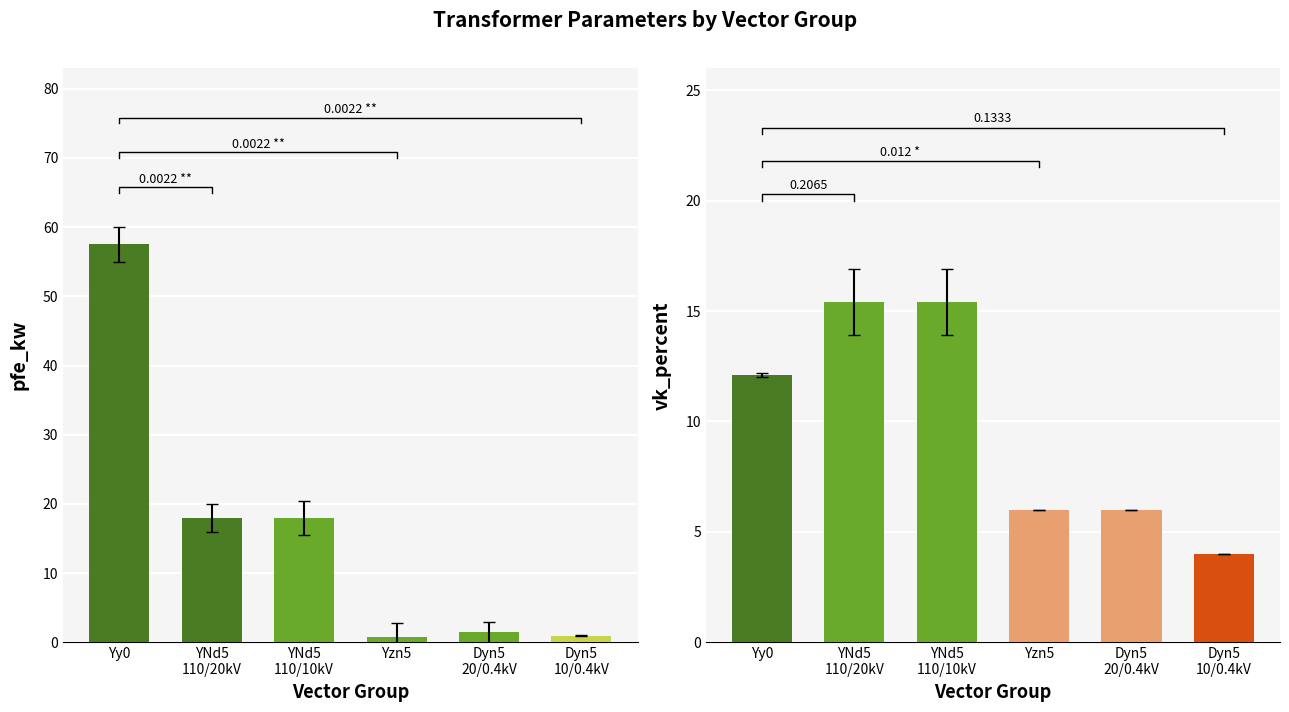

What is the minimum value shown in the chart?

0.8